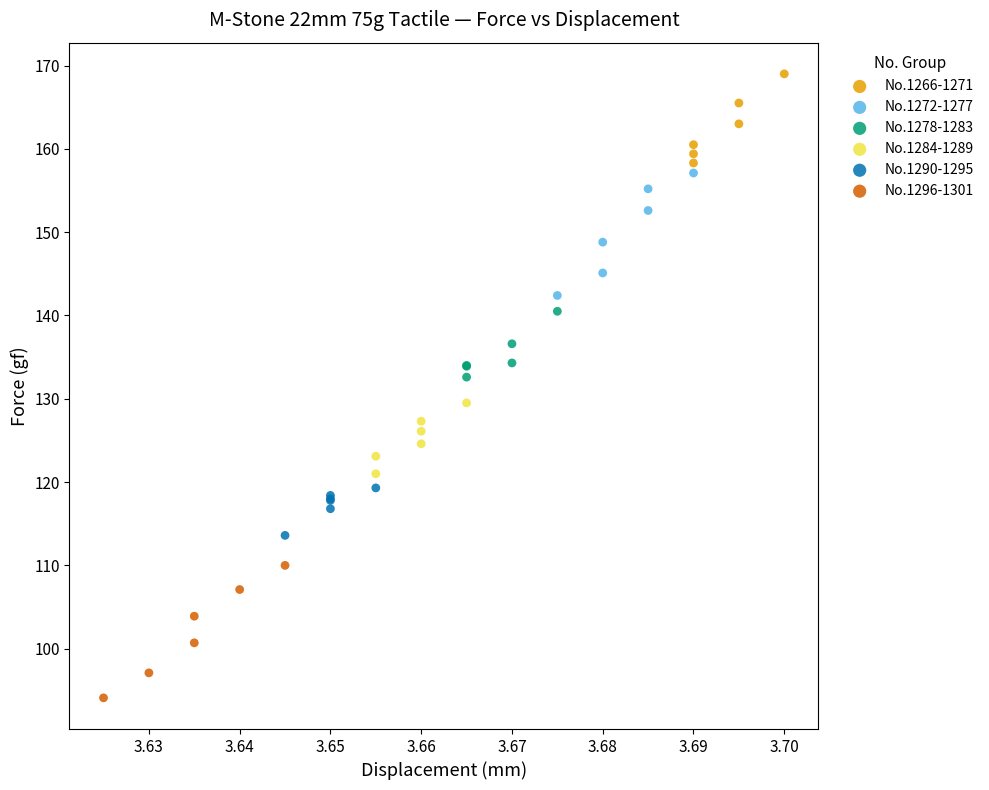

Which series contains the highest Y value?

No.1266-1271